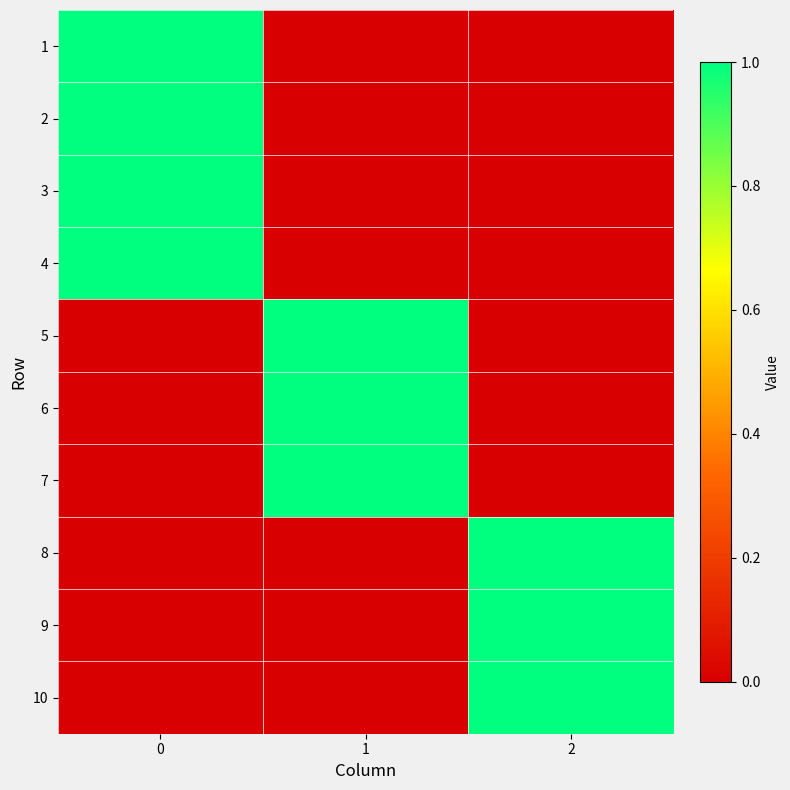

Rank the series at 0 from highest to lowest value.

1, 2, 3, 4, 5, 6, 7, 8, 9, 10